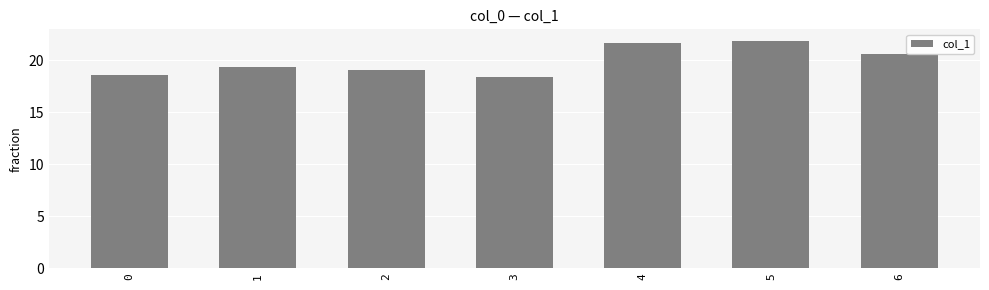

Count the number of data series in this chart.

1